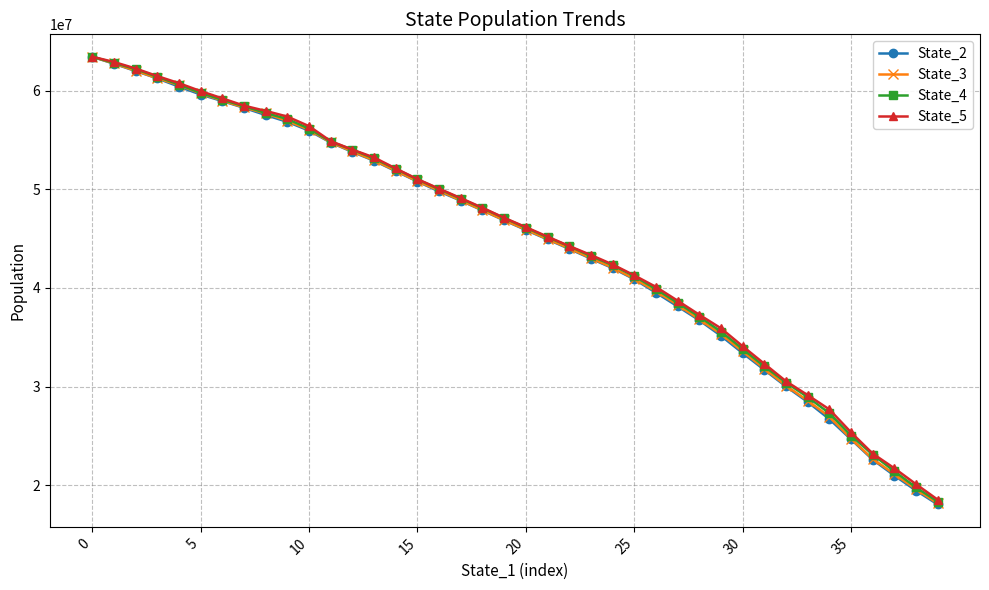

What is the maximum value shown in the chart?

63449943.3